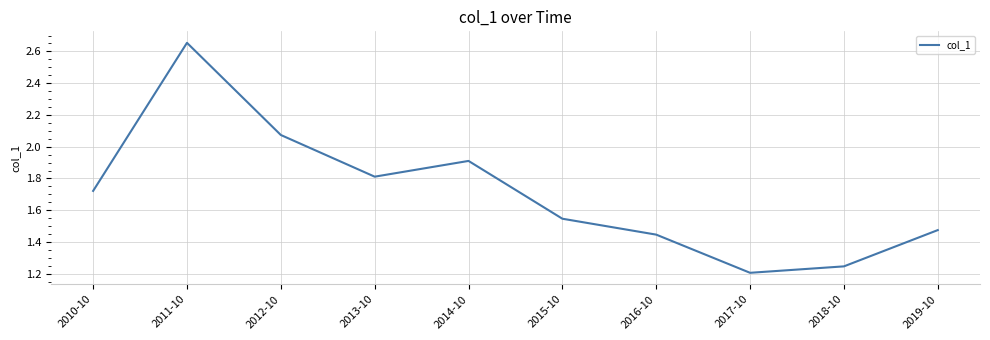

Is it true that the value at 2014-10 is 1.3?

False